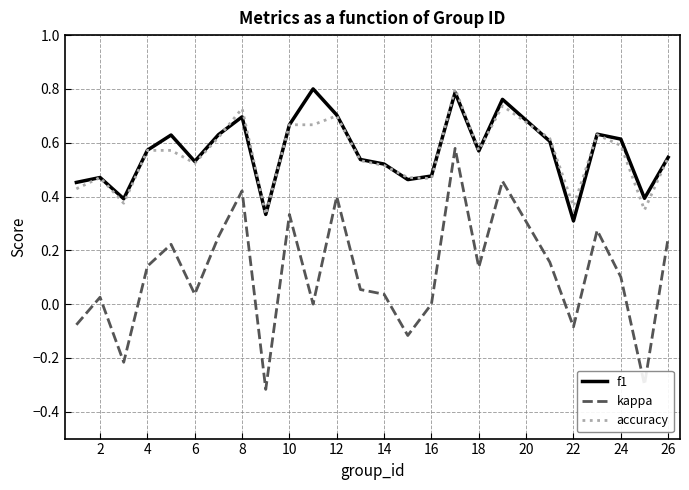

True or false: kappa and accuracy cross at least once.

False